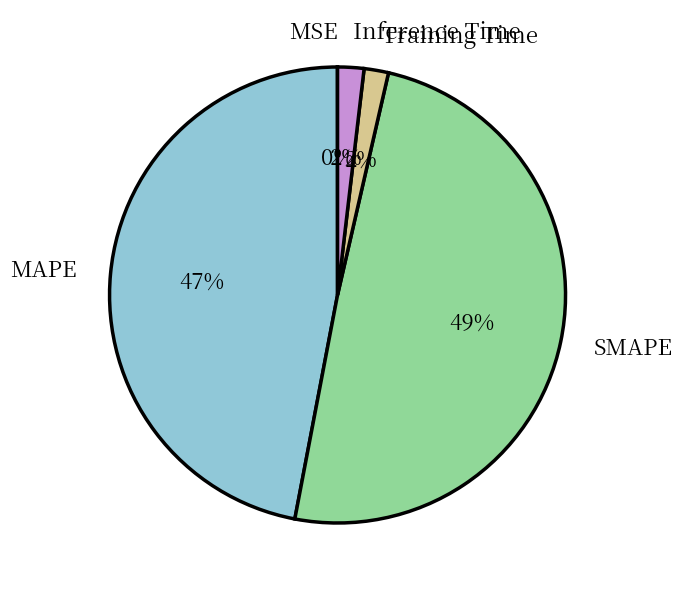

Which has a higher value, MAPE or Training Time?

MAPE